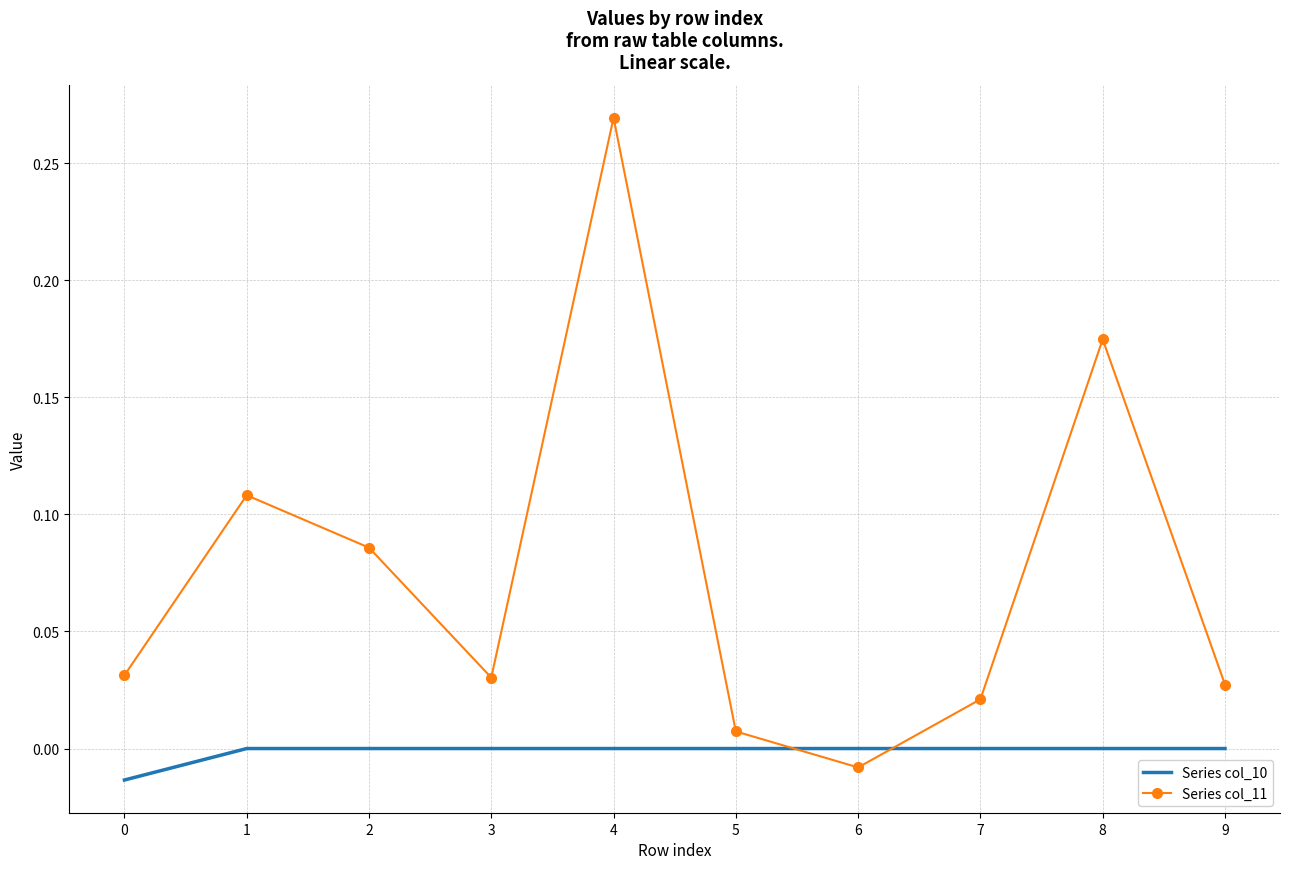

How many Series col_10 values are between 0 and 1?

9